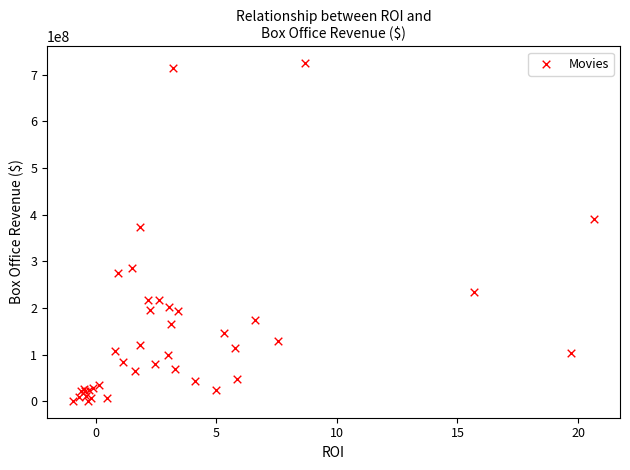

What Y value in the scatter plot is closest to 363000000?

373000000